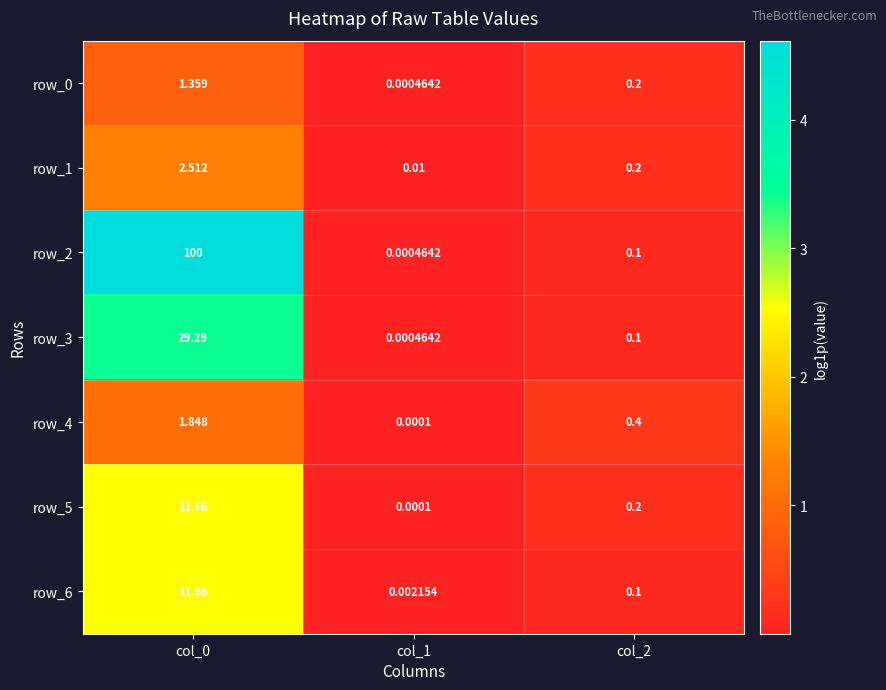

Rank the series at col_1 from lowest to highest value.

row_4, row_5, row_0, row_2, row_3, row_6, row_1